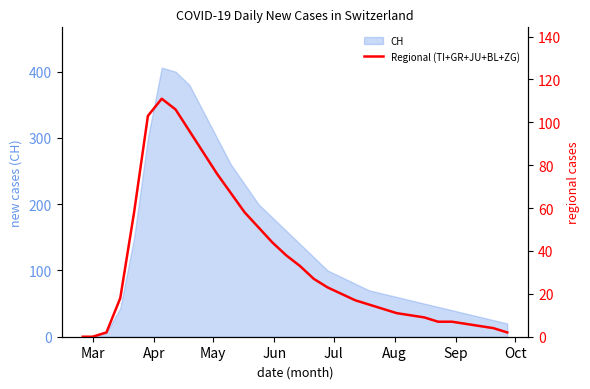

What is the difference between the second highest and second lowest values?

106